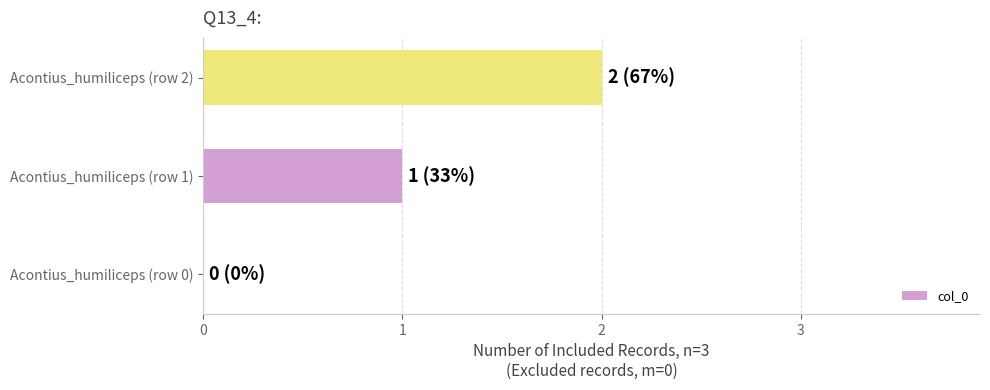

What is the sum of all values?

3